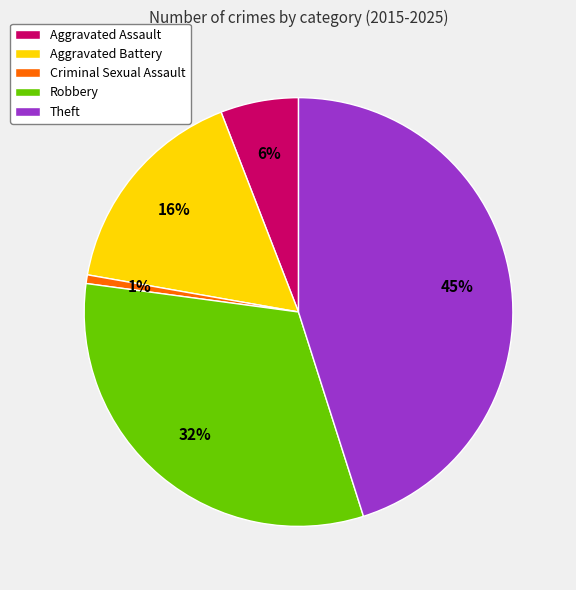

Is Aggravated Battery the majority of the pie?

No